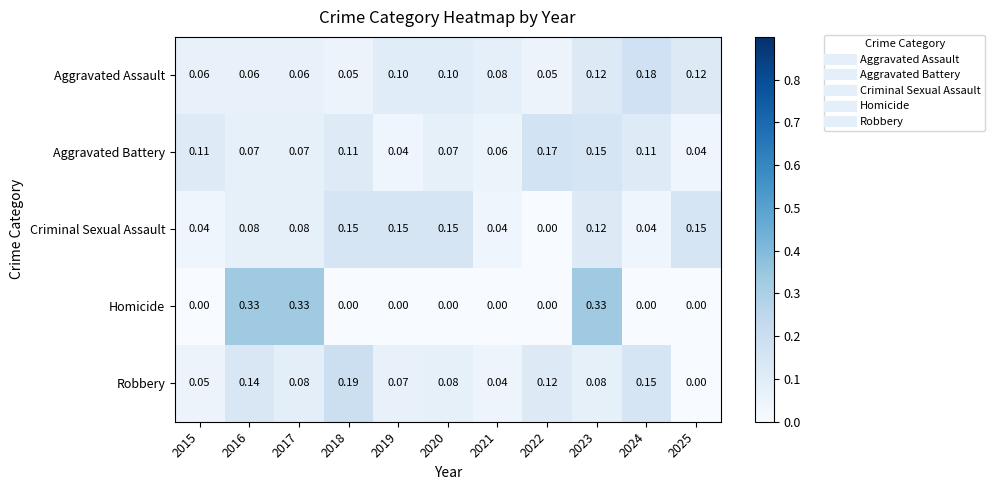

List the series in order of their peak value, lowest first.

Criminal Sexual Assault, Aggravated Battery, Aggravated Assault, Robbery, Homicide